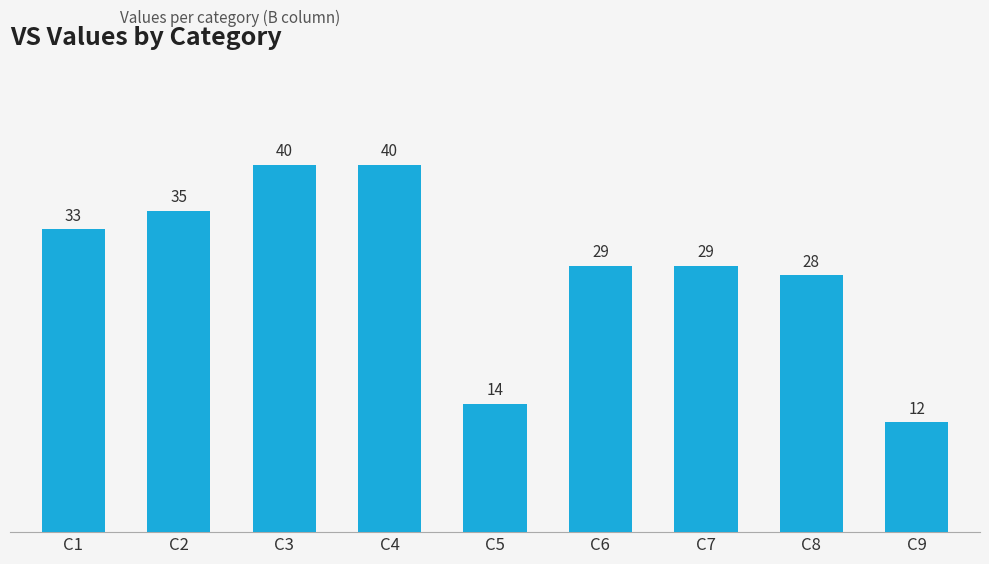

How many data points does each series have?

9